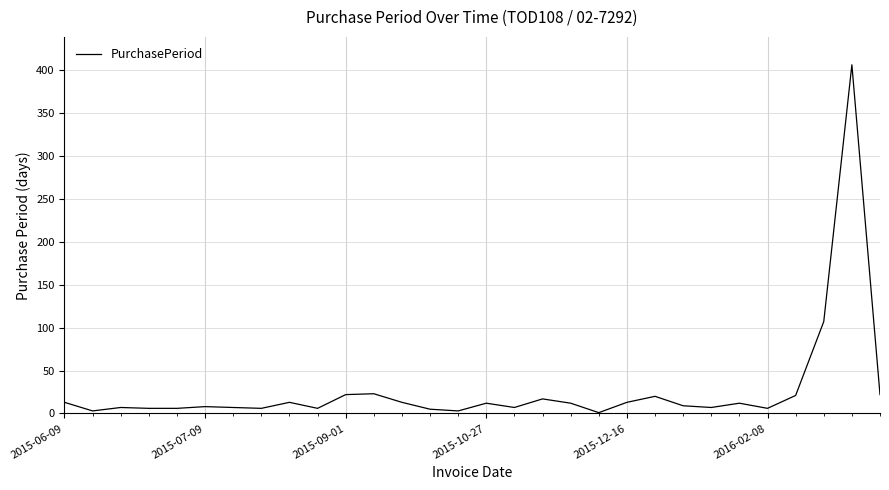

What is the difference between the maximum and minimum values?

405